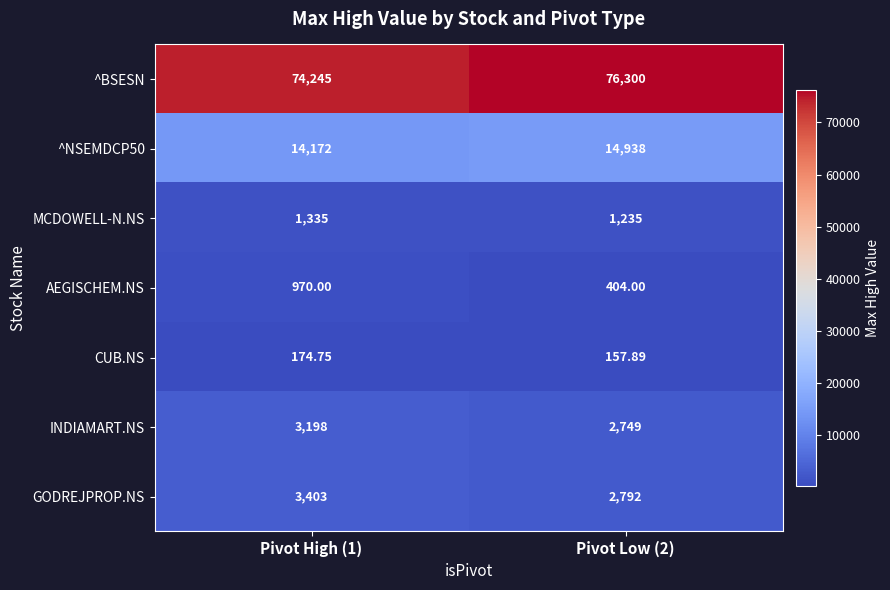

Rank the series by their maximum value, from highest to lowest.

^BSESN, ^NSEMDCP50, GODREJPROP.NS, INDIAMART.NS, MCDOWELL-N.NS, AEGISCHEM.NS, CUB.NS